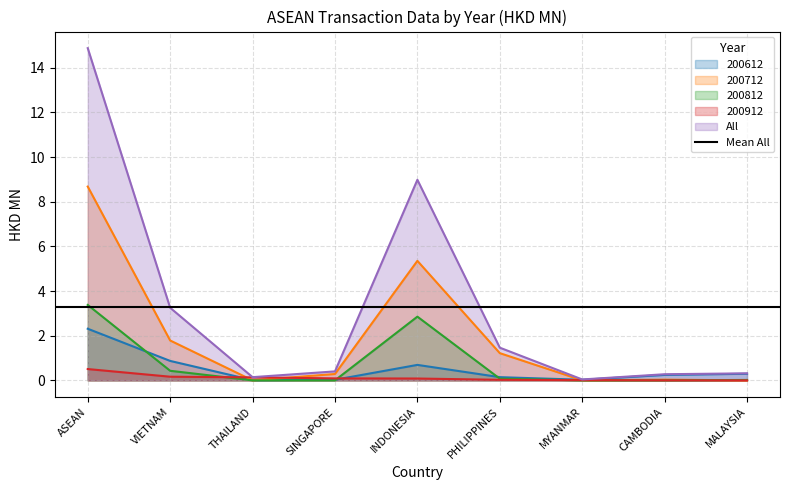

How many lines are shown in the chart?

5